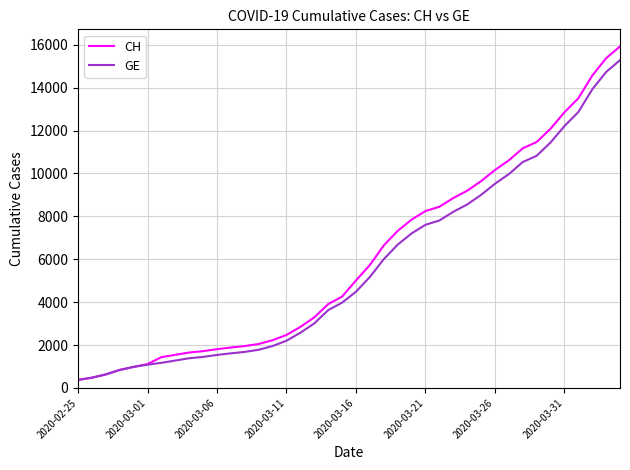

Which series has the widest spread of values?

CH